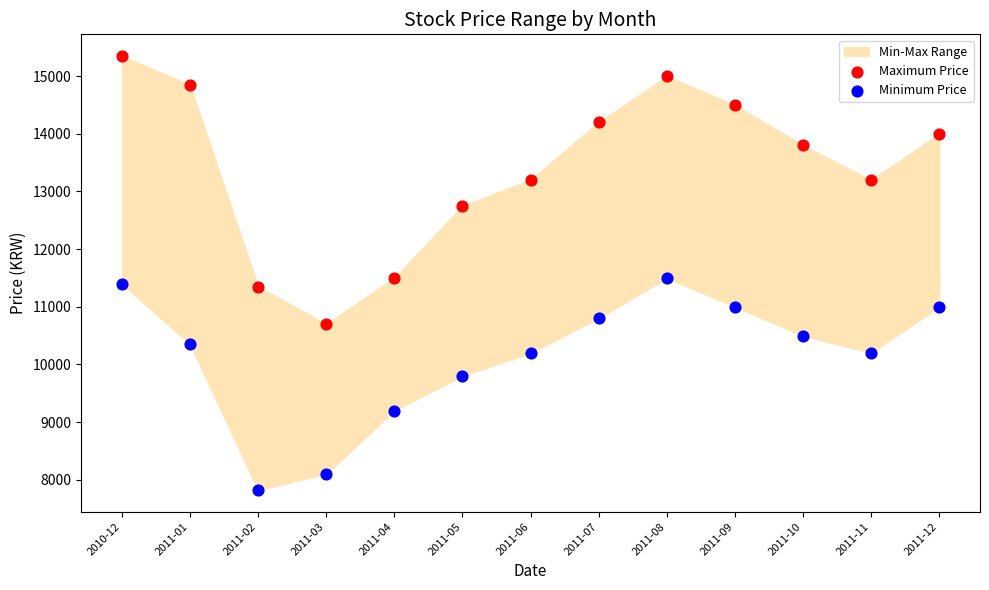

In the Minimum Price series, what Y value is closest to 9660?

9800